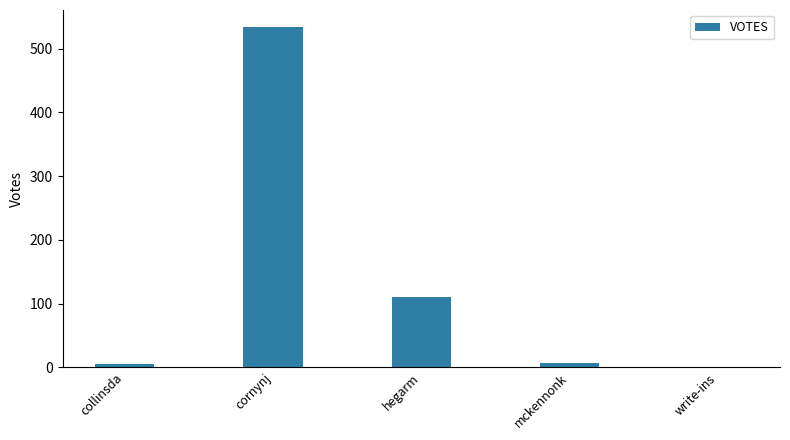

Read the value at cornynj, to the nearest 100.

500